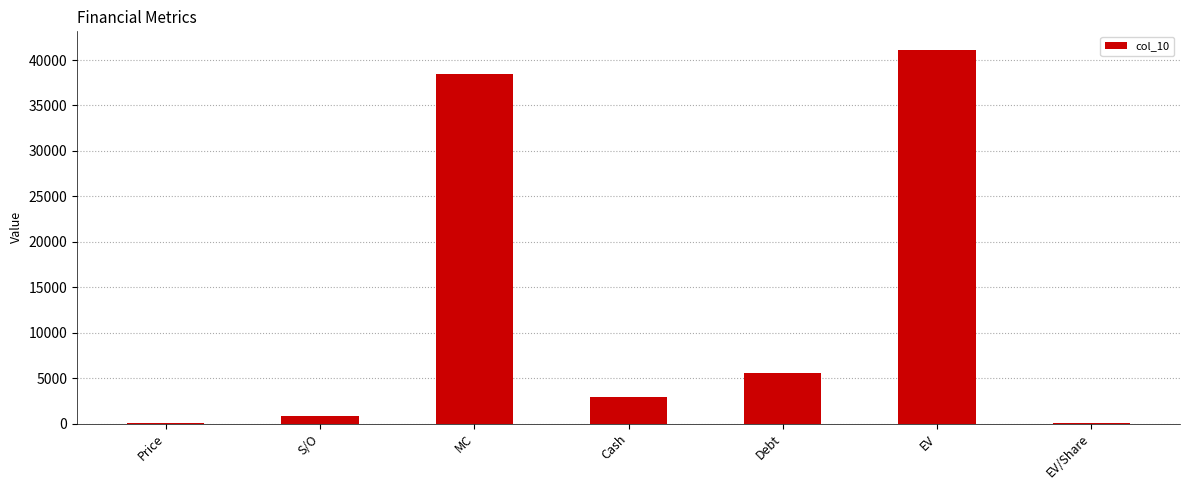

Count the number of data series in this chart.

1